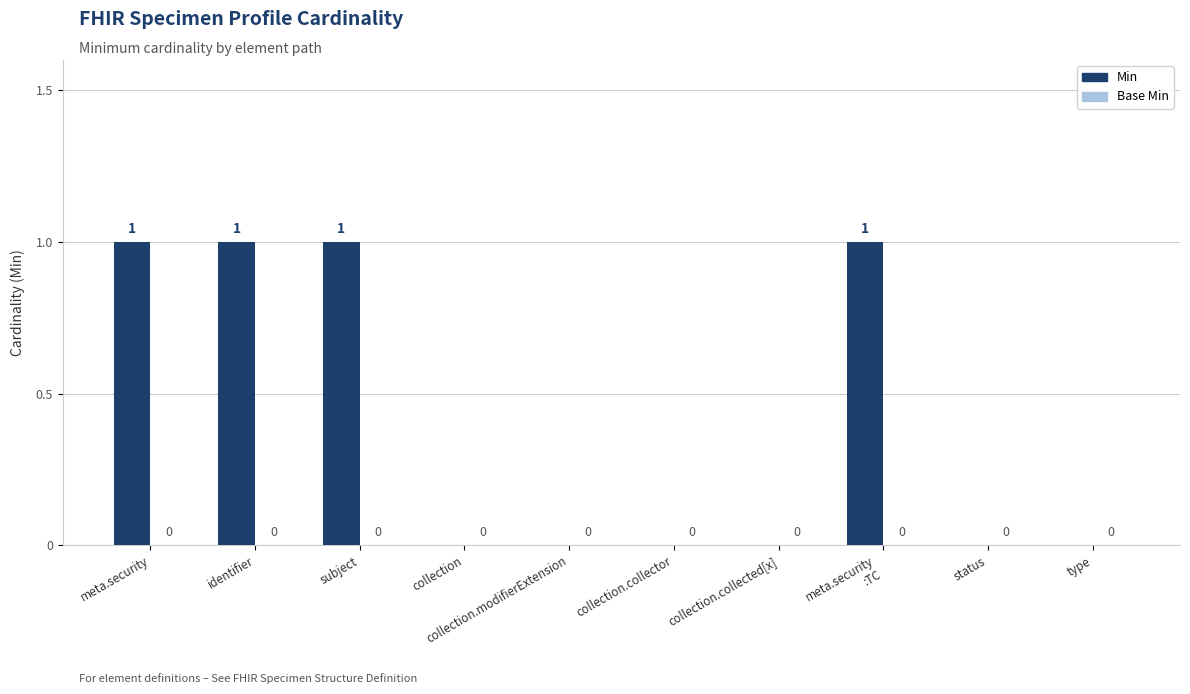

What is the sum of all values?

4